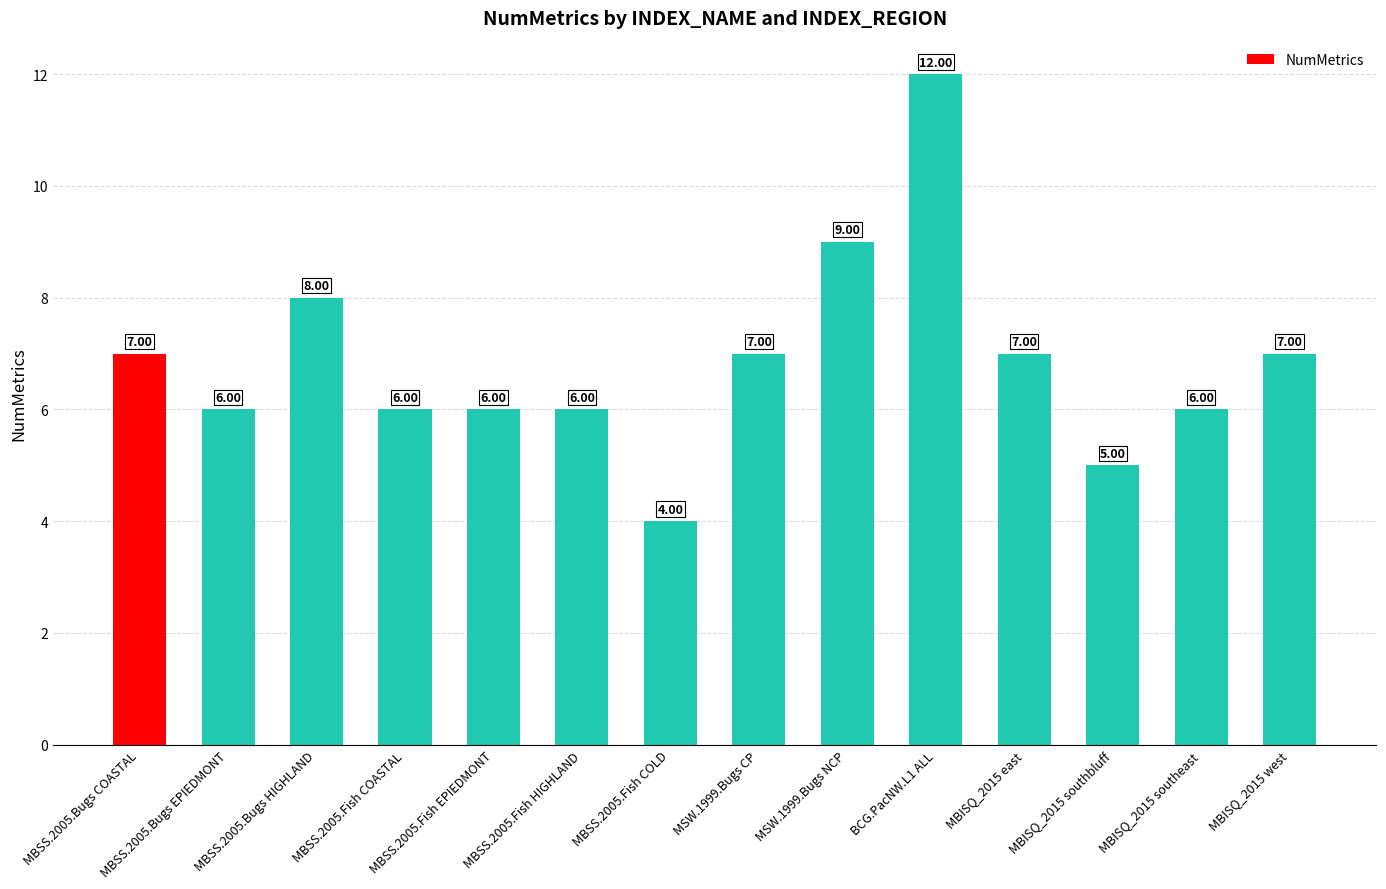

What is the average value?

7